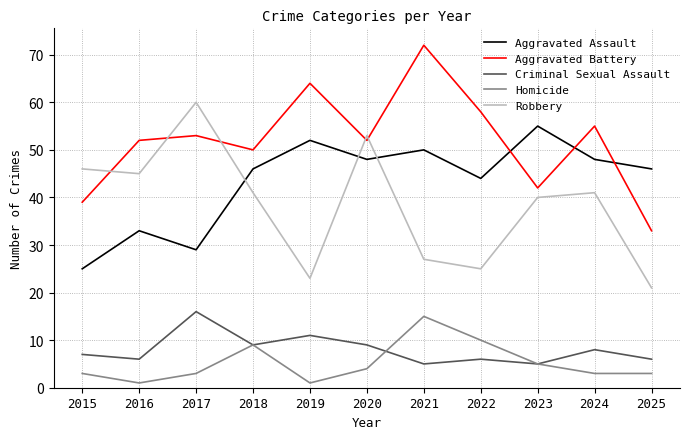

Where is Aggravated Assault nearest to the value 40?

2022